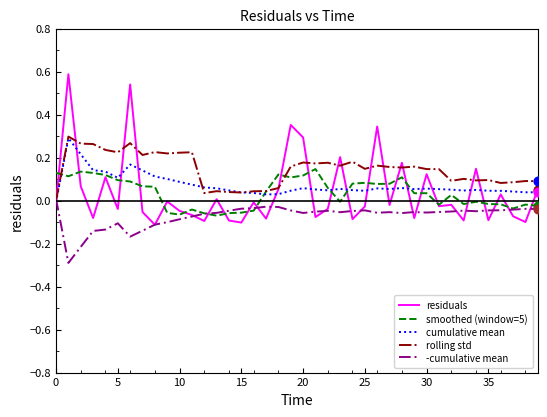

Which series has the largest total across all categories?

rolling std